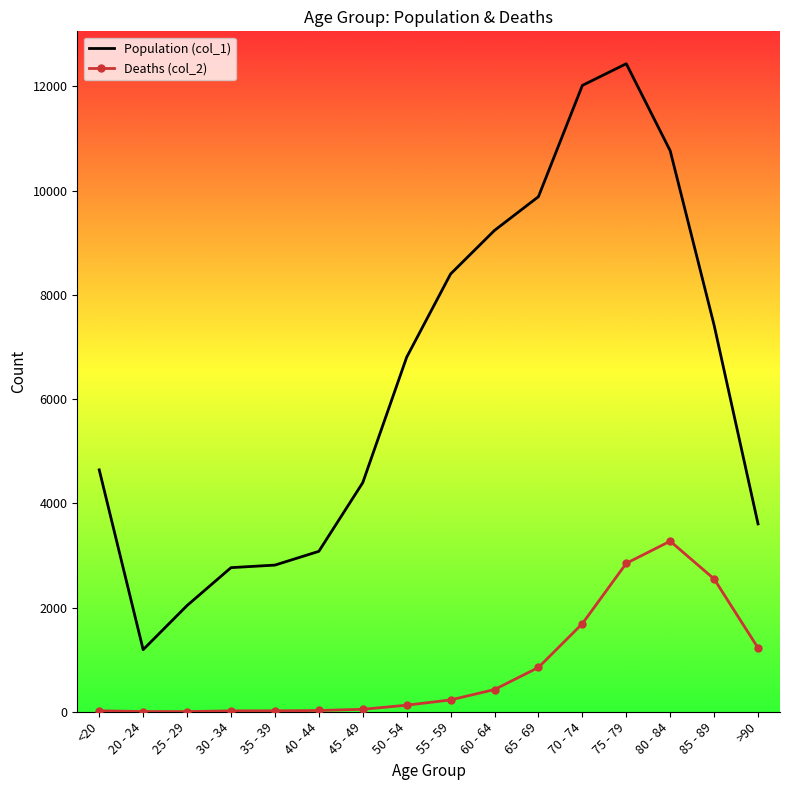

Which series has the largest total across all categories?

Population (col_1)